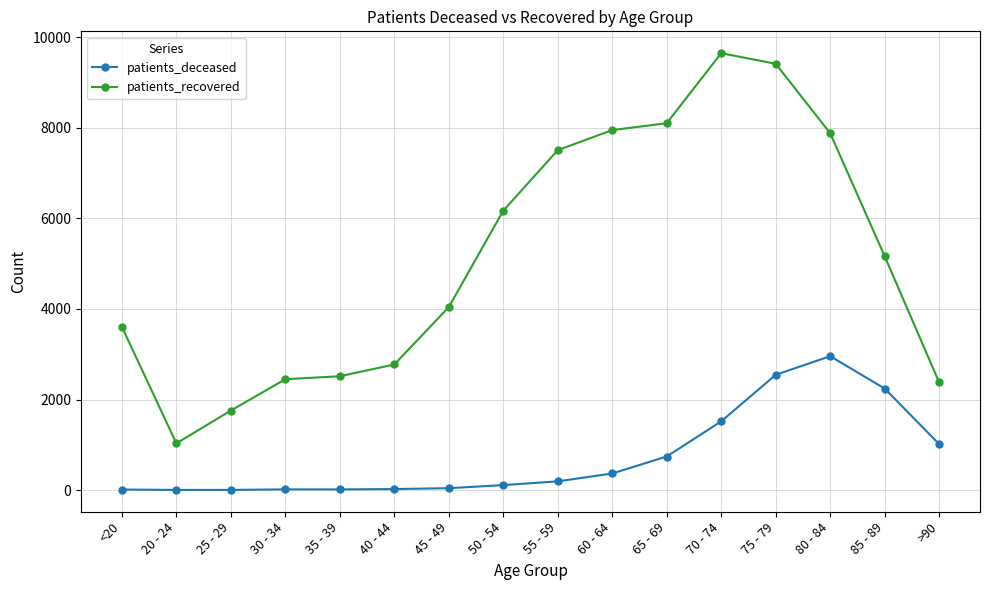

What is the sum of the patients_recovered values at 70 - 74 and 65 - 69?

17756